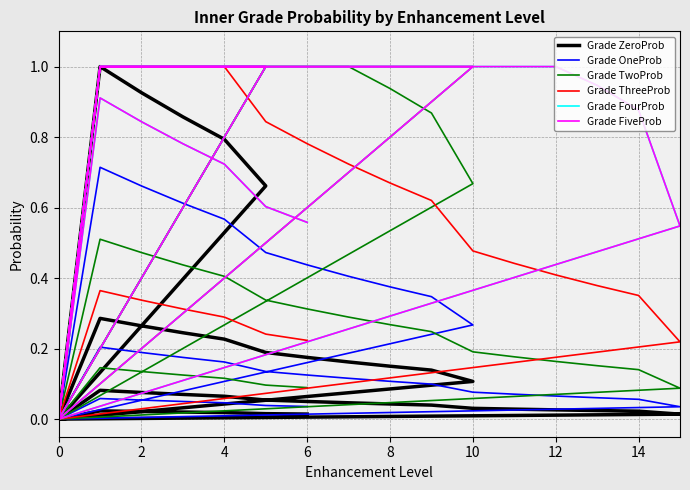

Which has a higher value, 4 or 6?

4